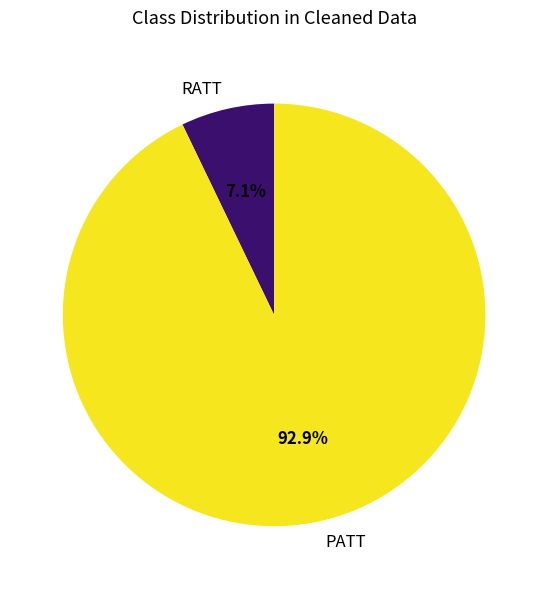

To the nearest percent, what is the difference between the RATT and PATT slice percentages?

86%